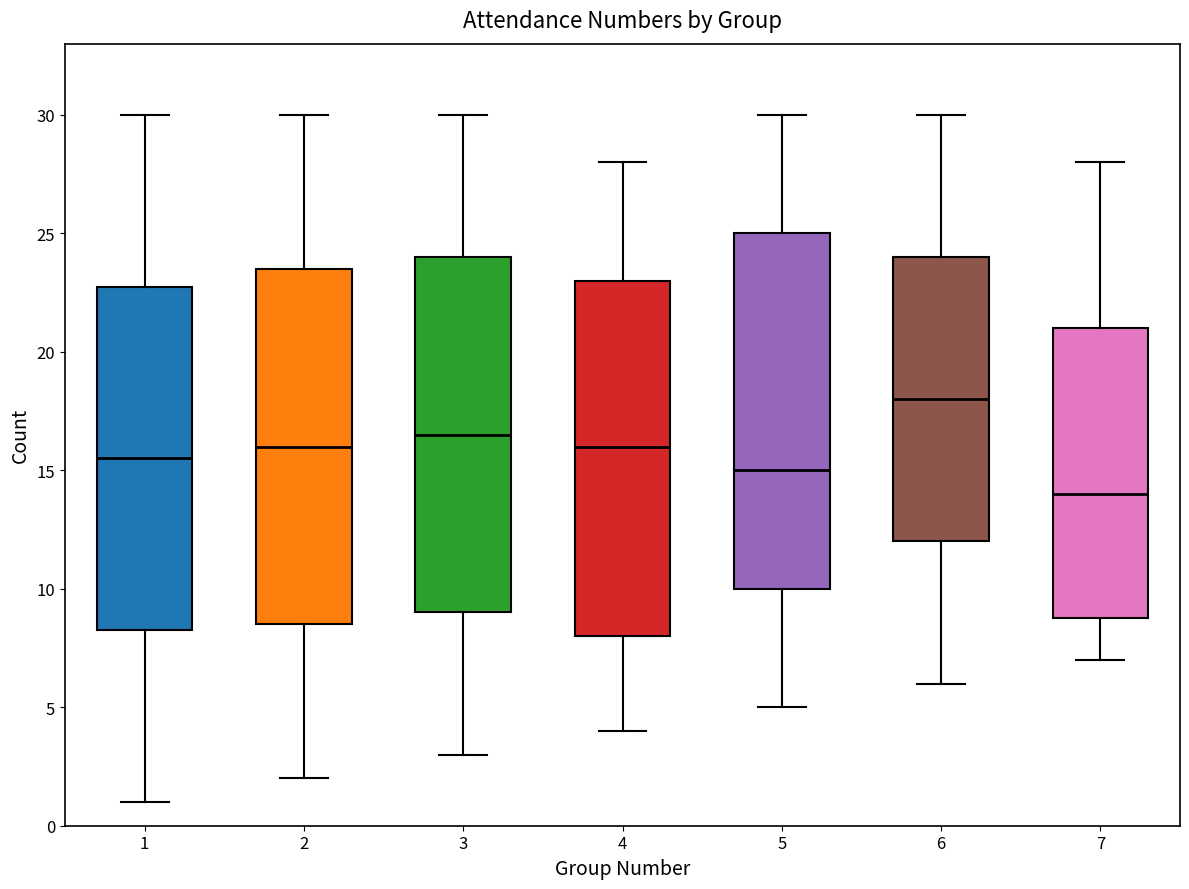

Where is the upper edge of the box at x = 4 on the y-axis? The values are not printed on the chart, so give them approximately, as read against the axis.

23.0